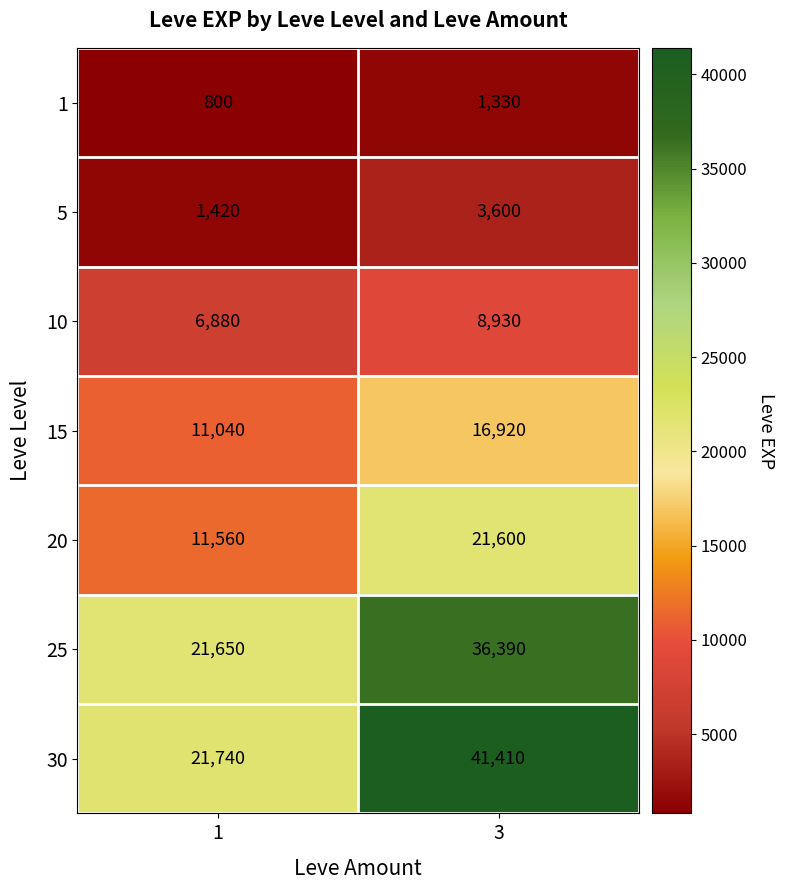

What is the total value across all series at 1?

75090